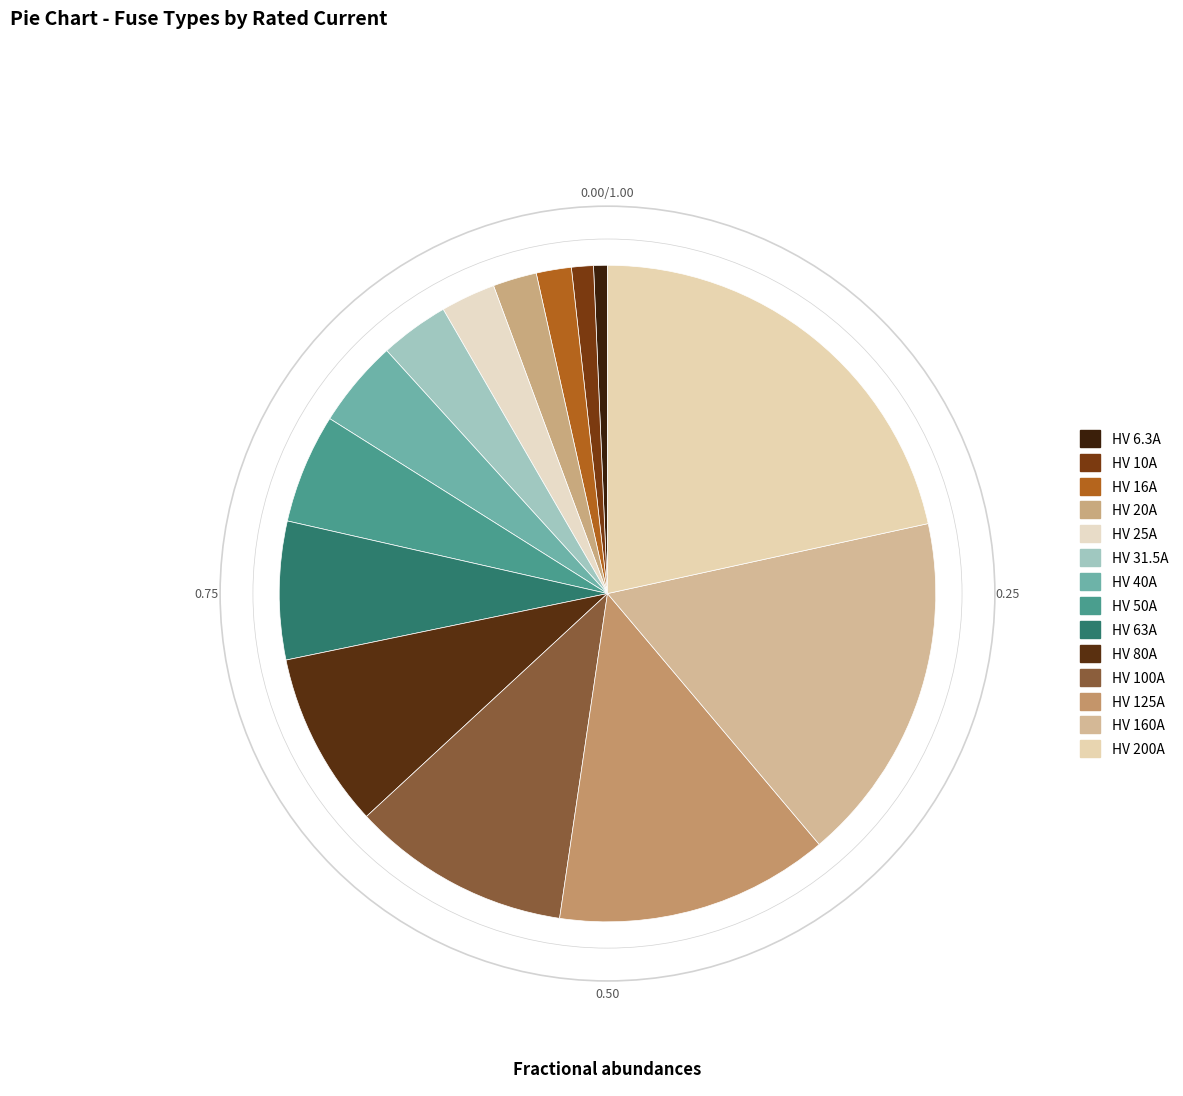

To the nearest percent, what is the difference between the largest and smallest slice percentages?

21%